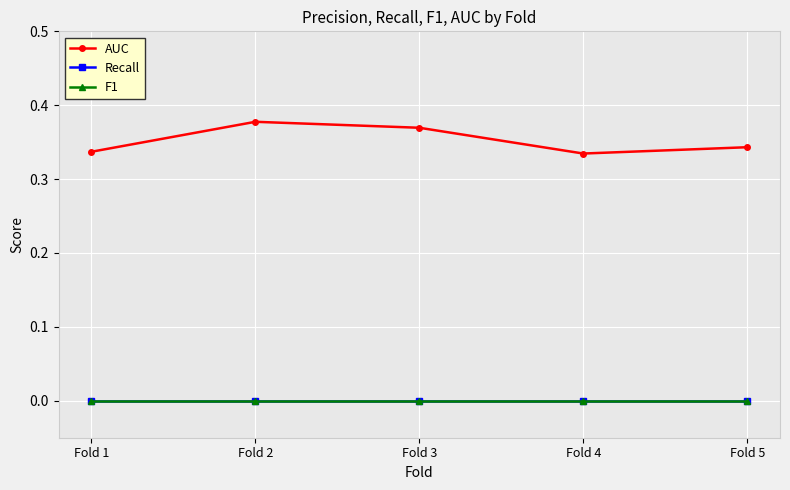

At how many categories does at least one series exceed 0?

5